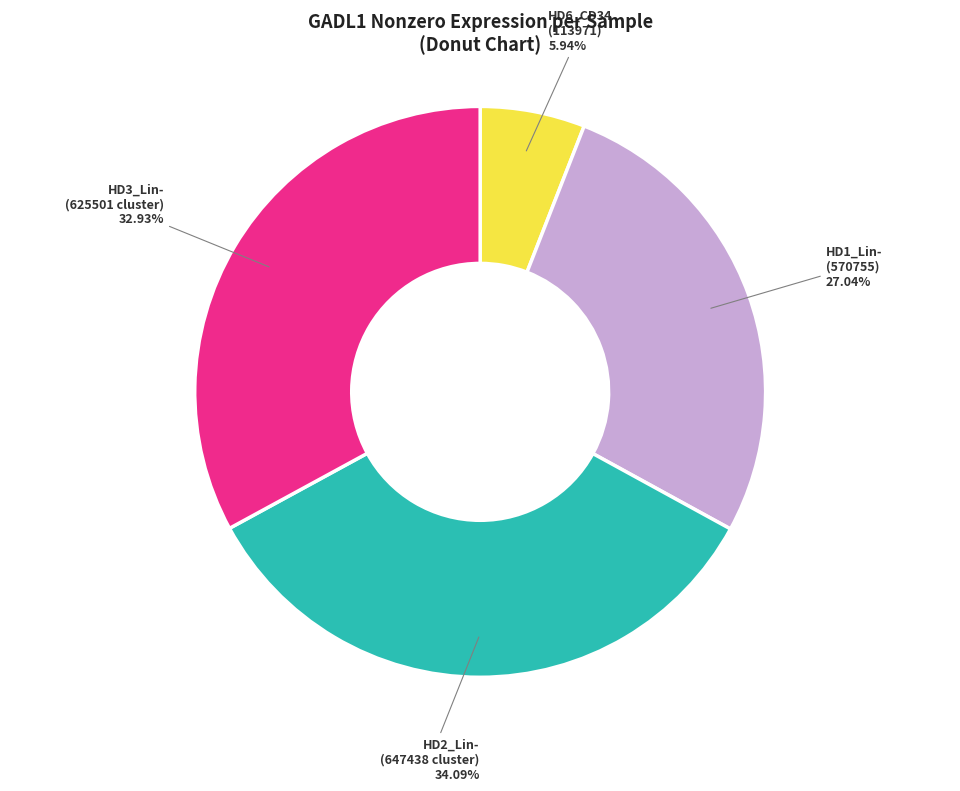

Is there a majority slice in this chart?

No